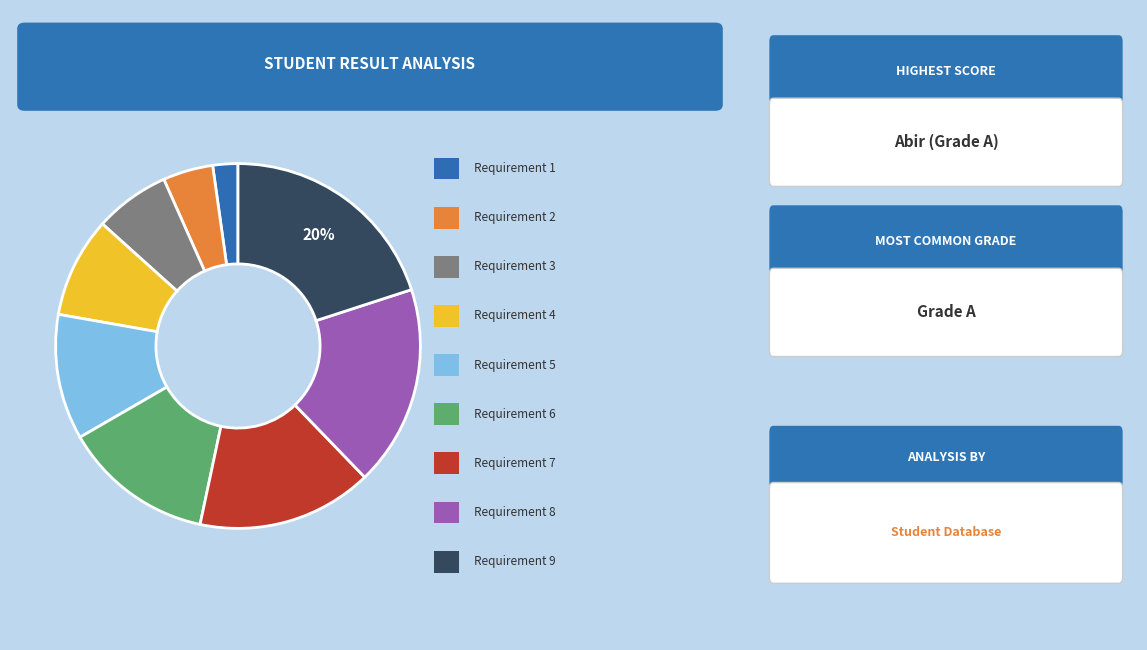

To the nearest percent, what is the average slice percentage?

11%